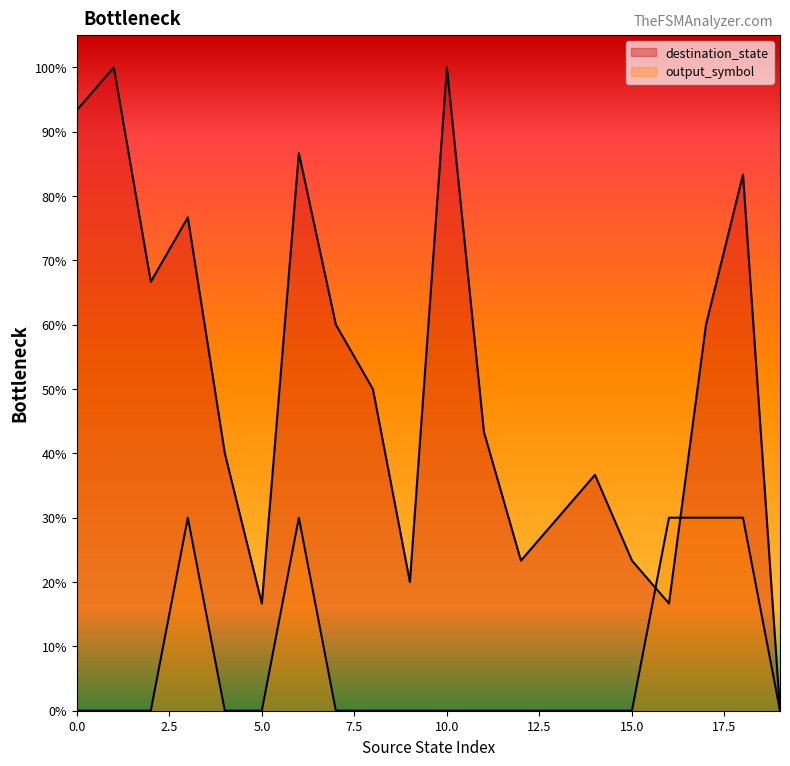

How many lines are shown in the chart?

2